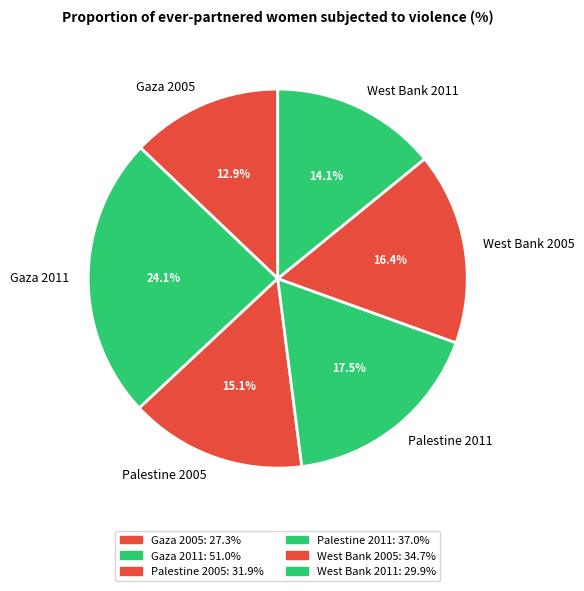

How many slices are in this pie chart?

6